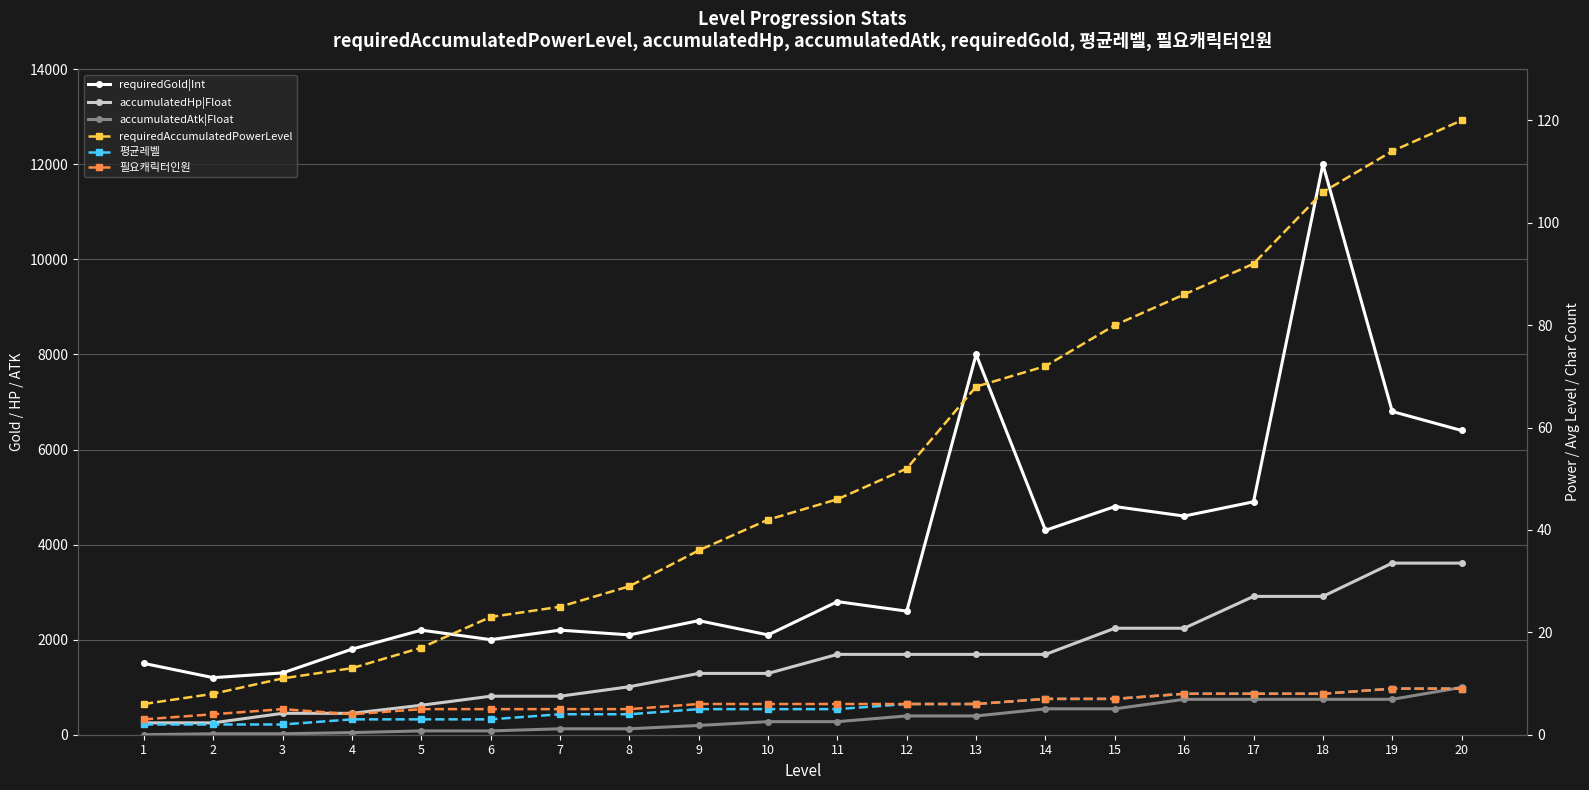

True or false: 필요캐릭터인원 has more than 1 interior local peaks.

False